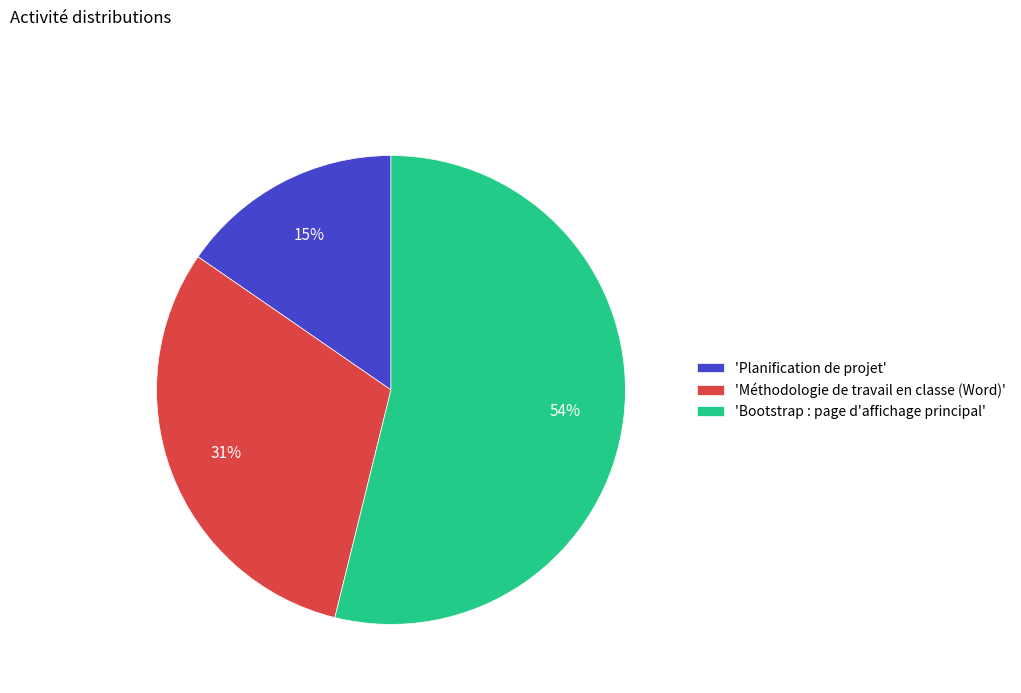

Do 'Méthodologie de travail en classe (Word)' and 'Planification de projet' together represent more than half of the pie?

No